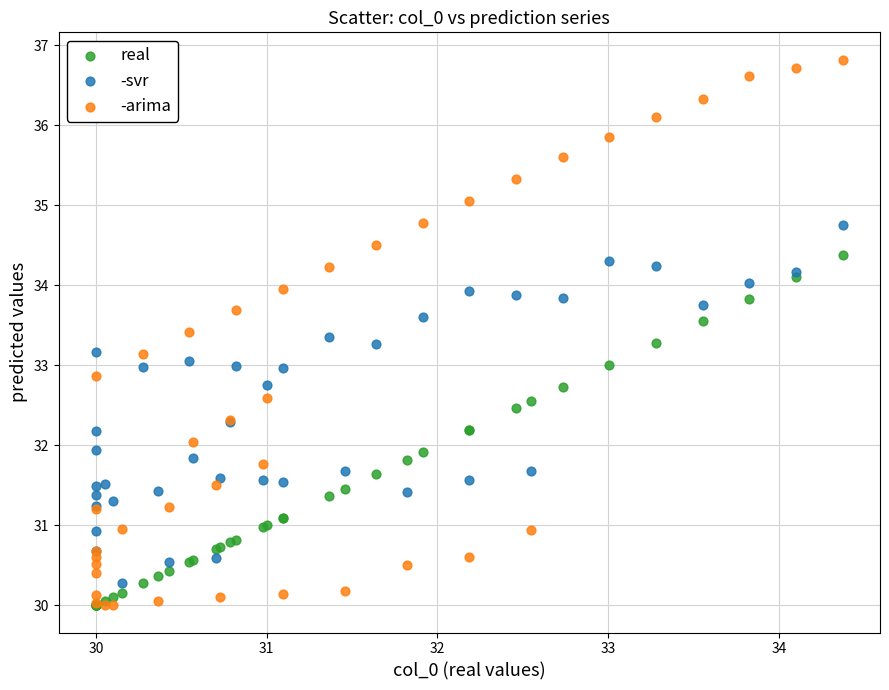

Which series has the widest spread of Y values?

-arima